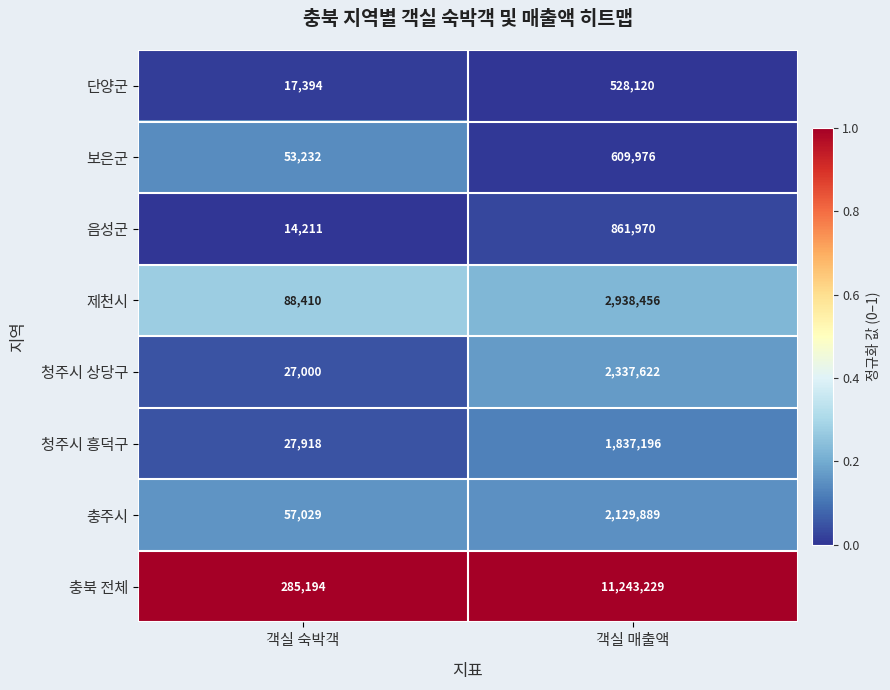

Reading left to right, list all the values displayed in this chart.

단양군: 객실 숙박객=17394	객실 매출액=528120
보은군: 객실 숙박객=53232	객실 매출액=609976
음성군: 객실 숙박객=14211	객실 매출액=861970
제천시: 객실 숙박객=88410	객실 매출액=2938456
청주시 상당구: 객실 숙박객=27000	객실 매출액=2337622
청주시 흥덕구: 객실 숙박객=27918	객실 매출액=1837196
충주시: 객실 숙박객=57029	객실 매출액=2129889
충북 전체: 객실 숙박객=285194	객실 매출액=11243229